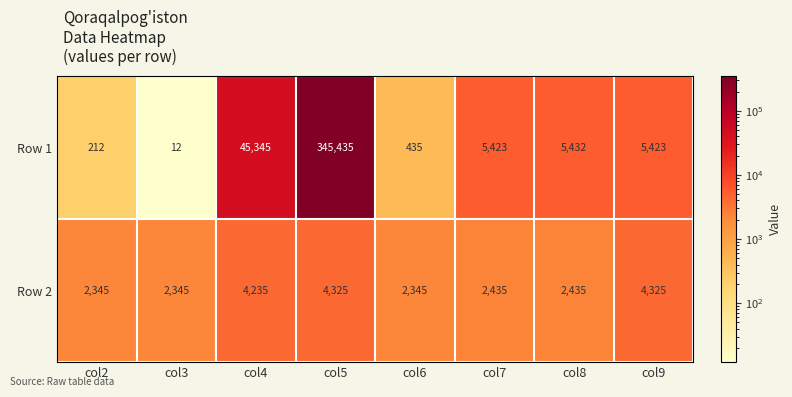

Rank the series at col7 from highest to lowest value.

Row 1, Row 2